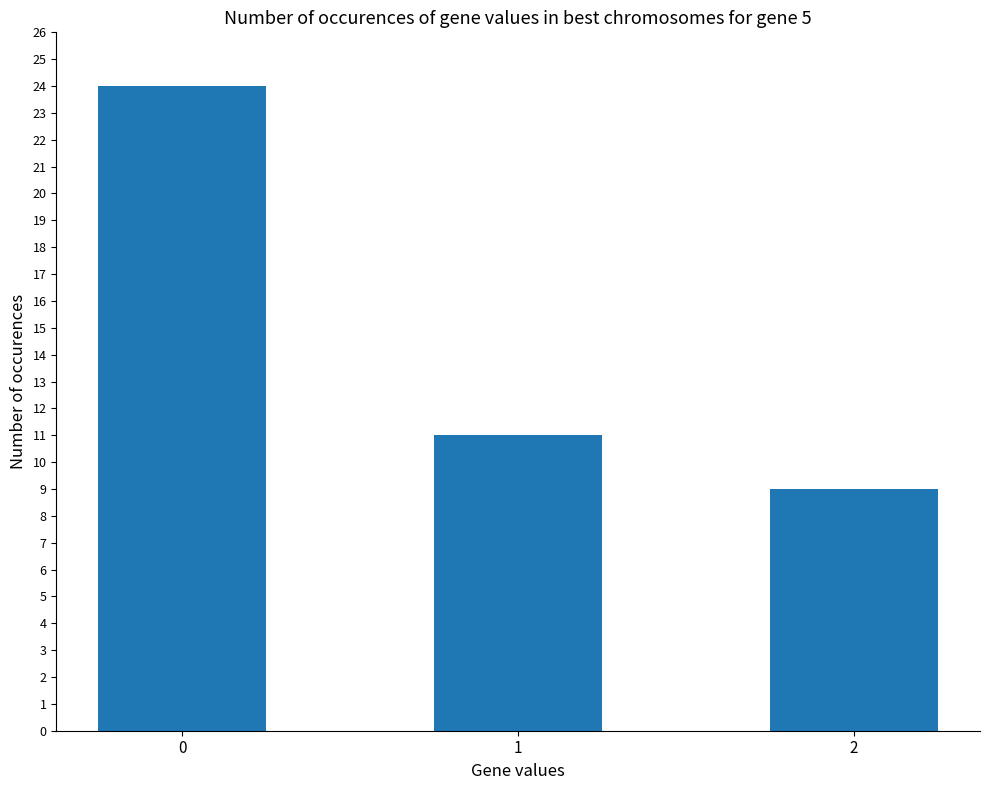

What is the value of the 2nd bar from the left?

11